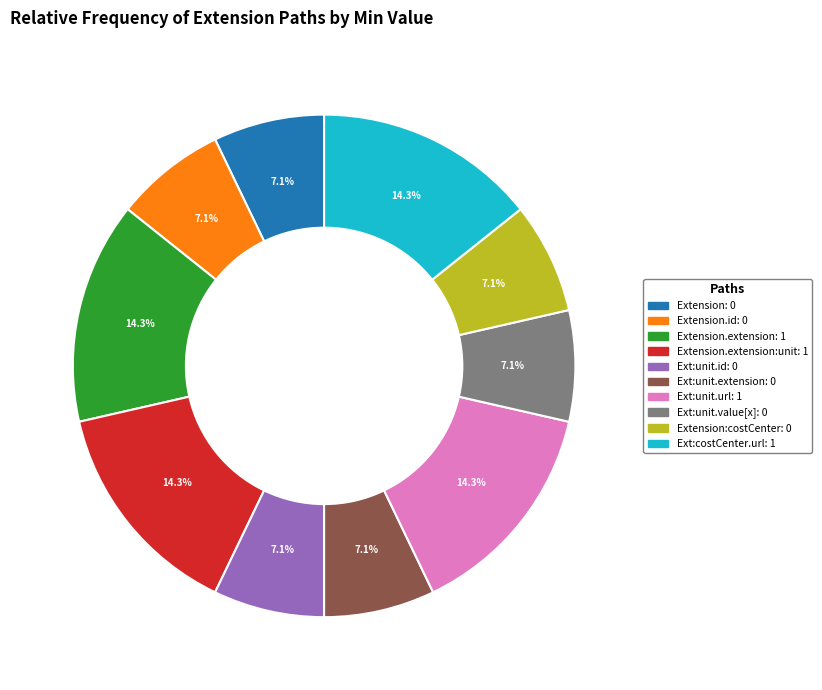

Is there any slice that represents more than half of the pie?

No